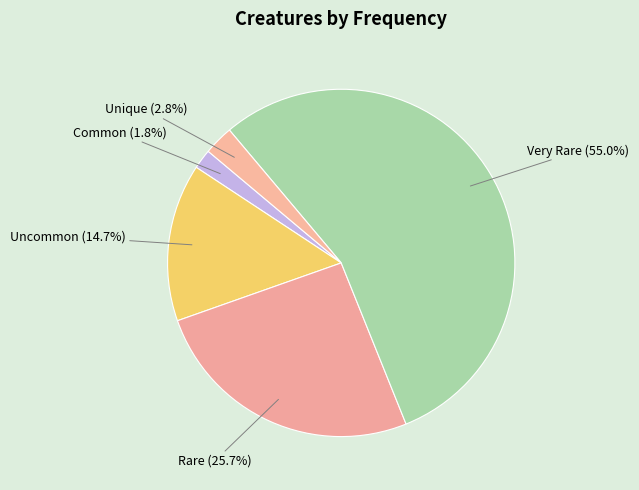

The Unique slice represents 9% of the pie. True or false?

False